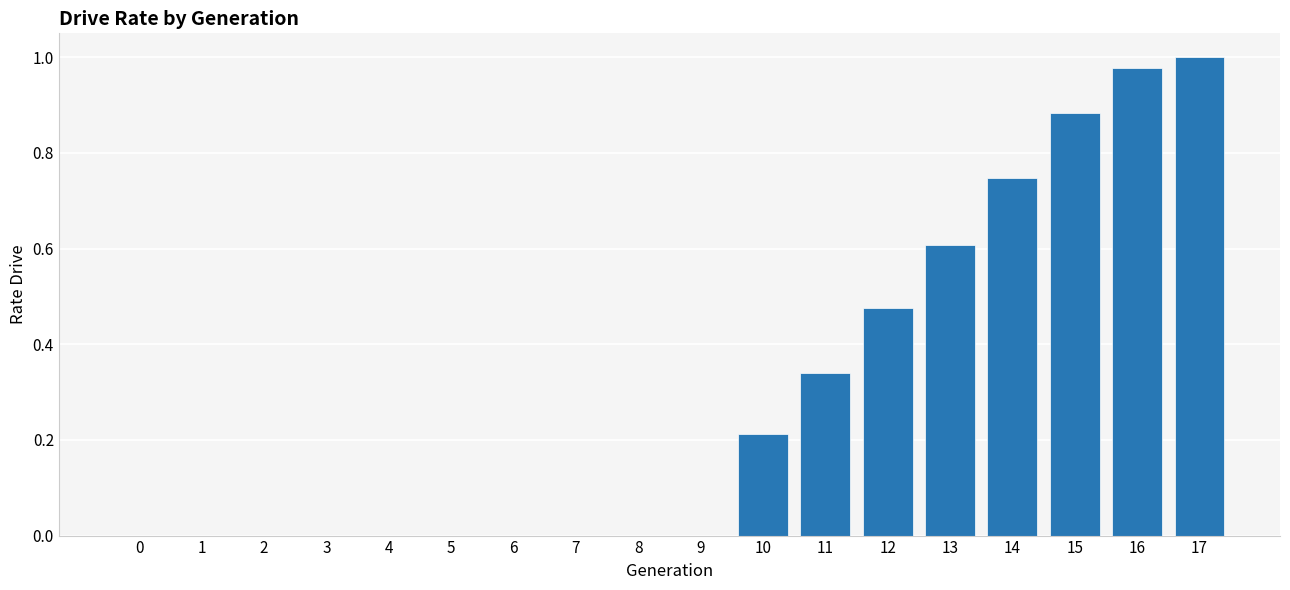

Which category has the highest value across all series?

17